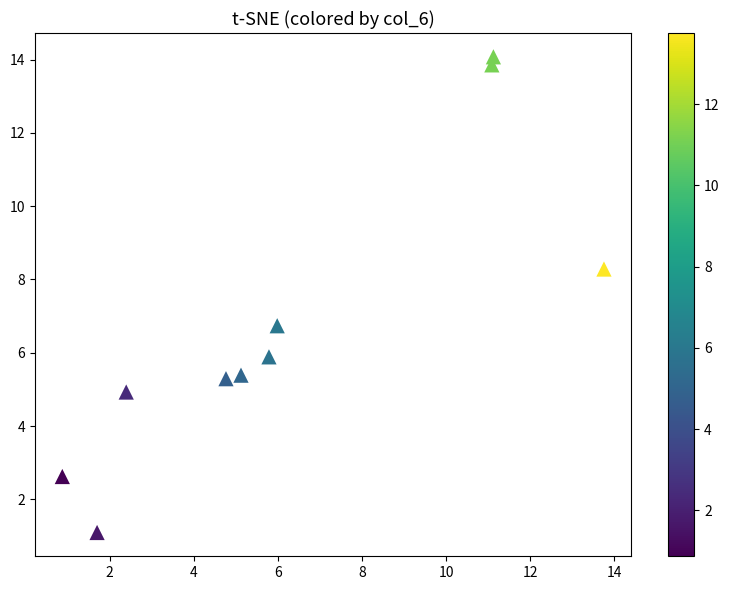

What is the range of X values (max minus min)?

12.9